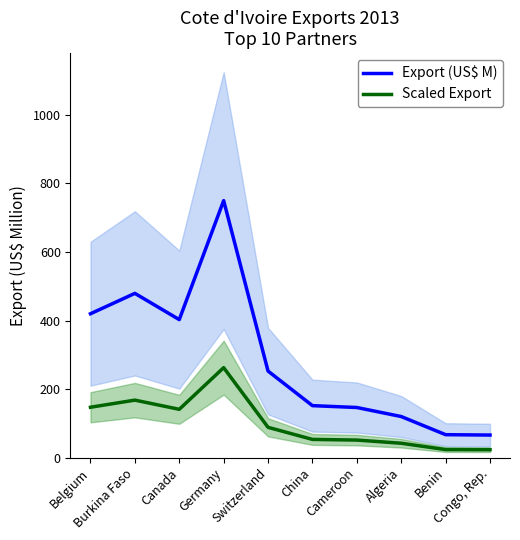

Does the chart display data point markers on the line(s)?

No